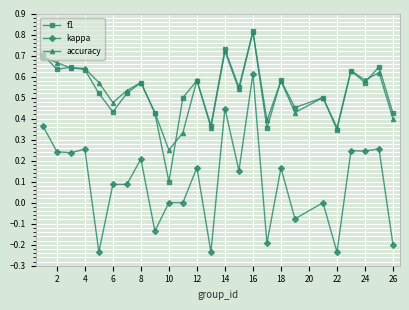

True or false: kappa and f1 intersect in this chart.

False